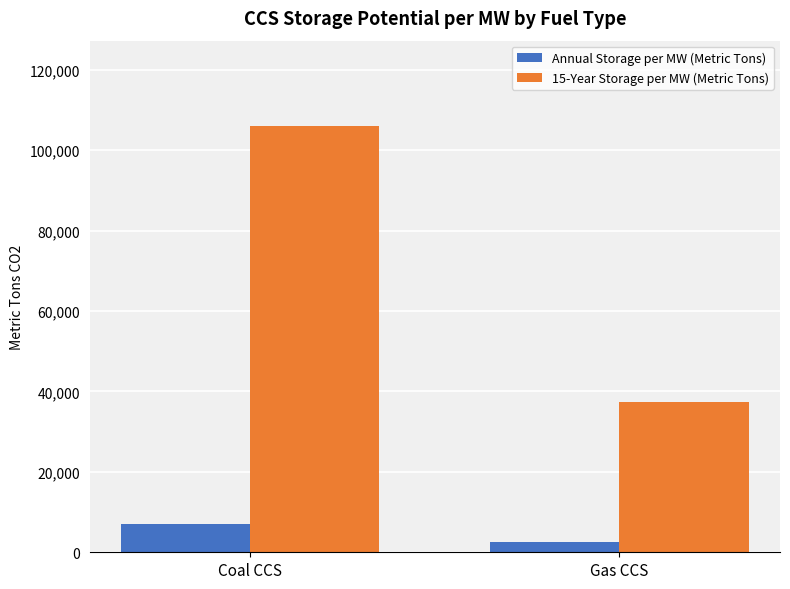

How many values in the 15-Year Storage per MW (Metric Tons) series exceed 106035?

1